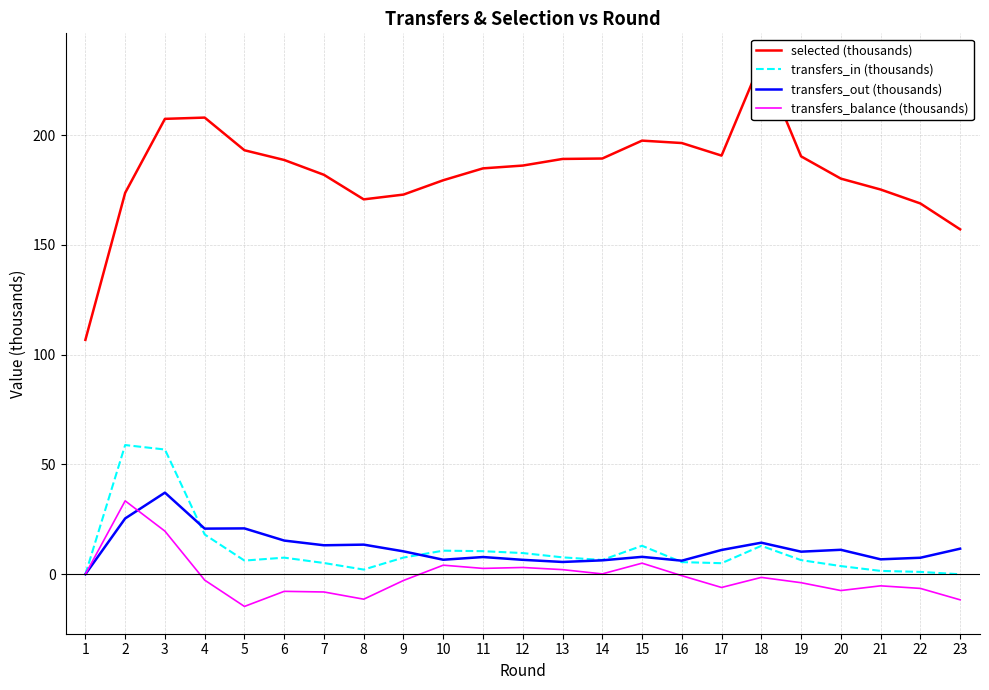

True or false: selected (thousands) and transfers_balance (thousands) cross at least once.

False